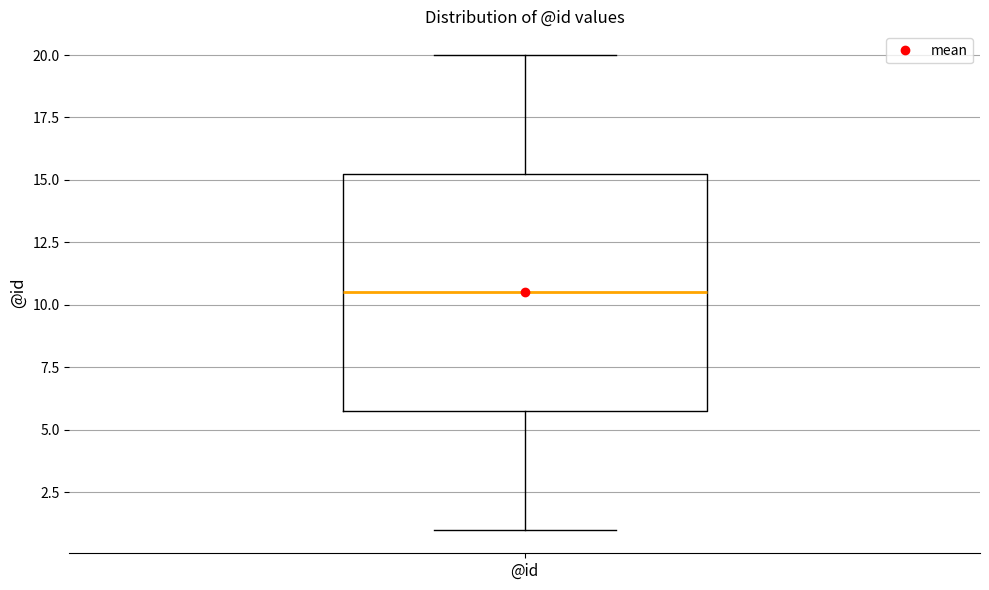

Read this box plot against the y-axis: the position of the median line, the range covered by the box, and the ends of both whiskers. The values are not printed on the chart, so give them approximately, as read against the axis.

median 10.5, box 6.0 to 15.5, whiskers 1.0 to 20.0